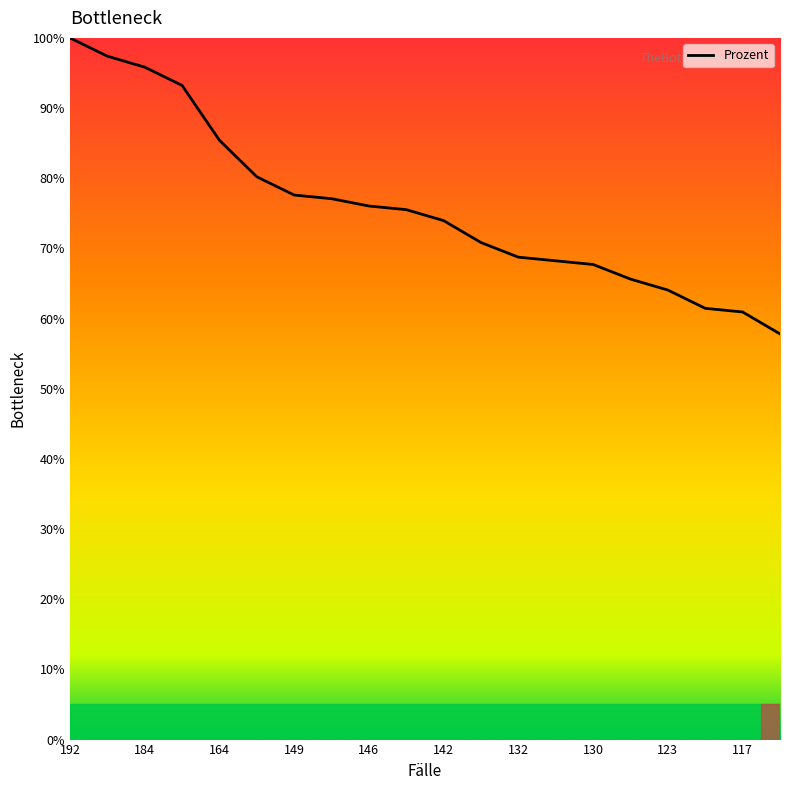

How many lines are shown in the chart?

1